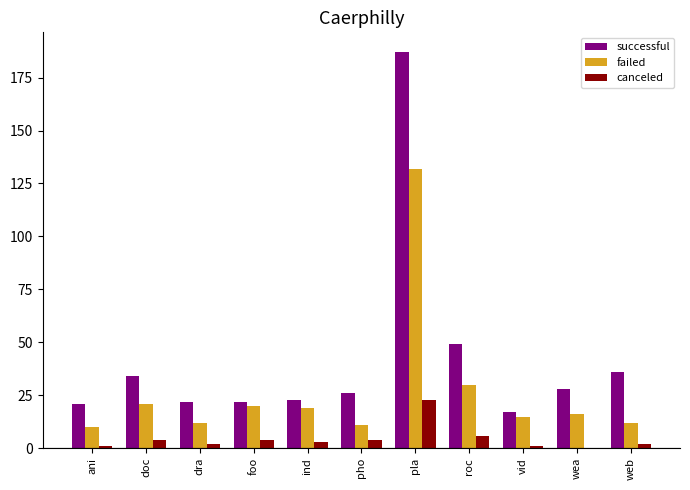

What are all the series names shown in the legend?

successful, failed, canceled